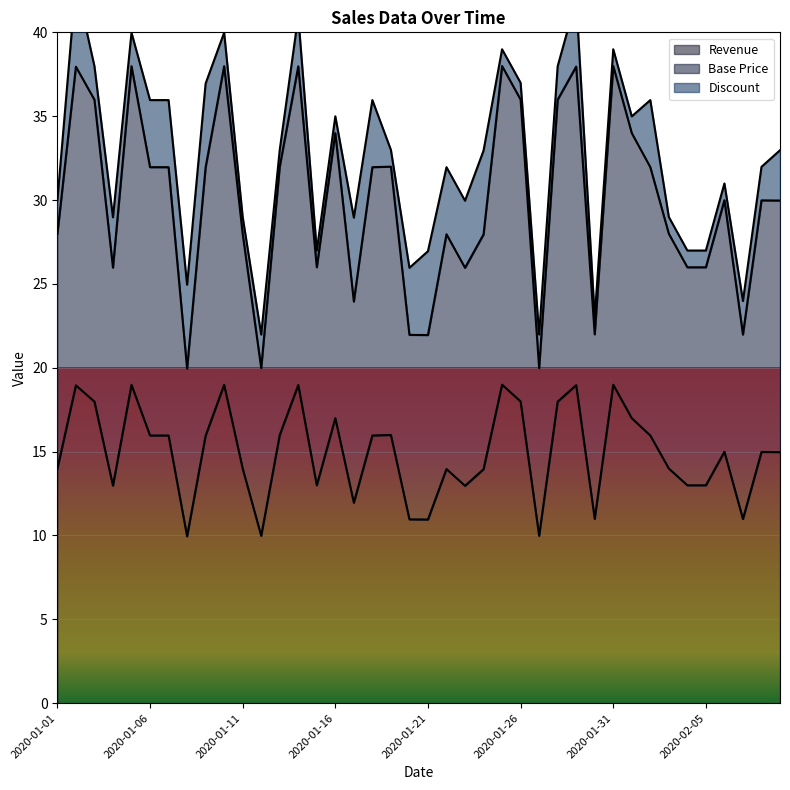

True or false: Revenue and Base Price cross at least once.

False